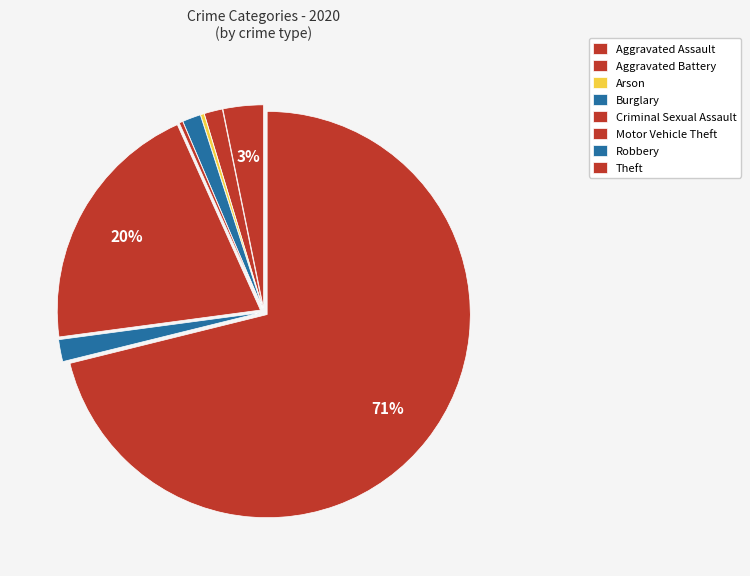

To the nearest percent, what percentage of the pie is Robbery?

2%